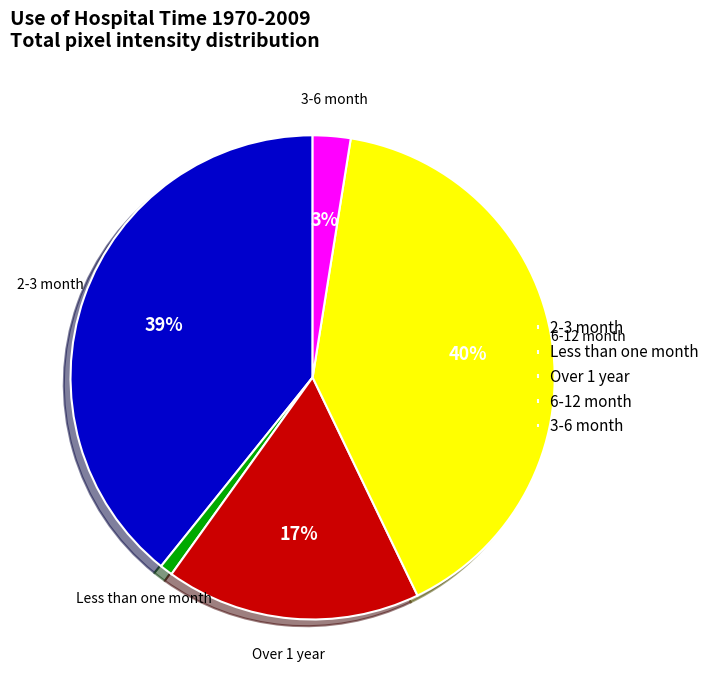

How many slices are in this pie chart?

5